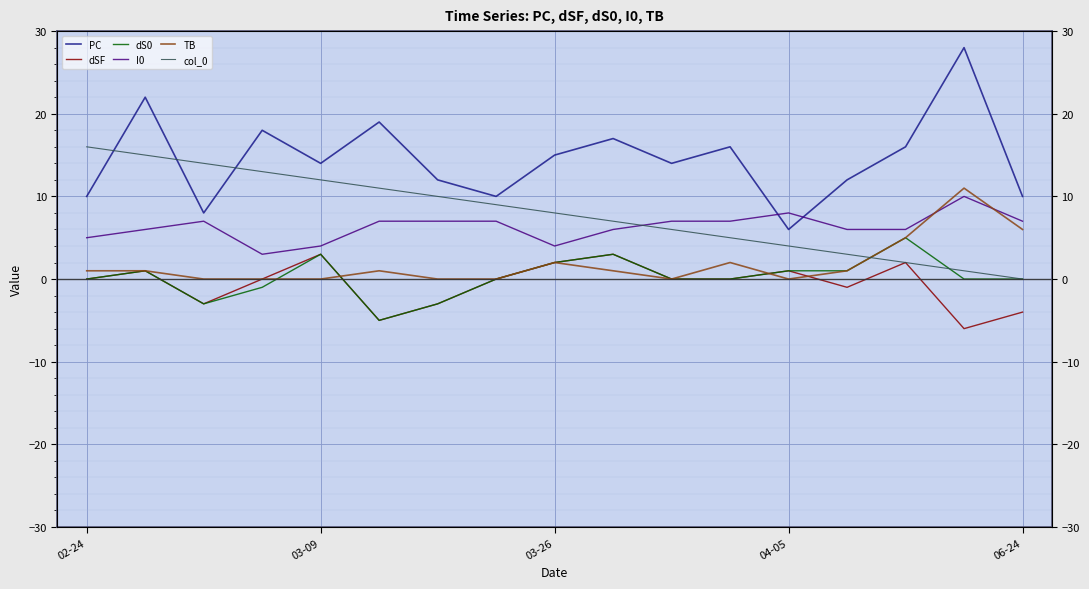

Between 03-09 and 5, which series saw the biggest shift?

dSF